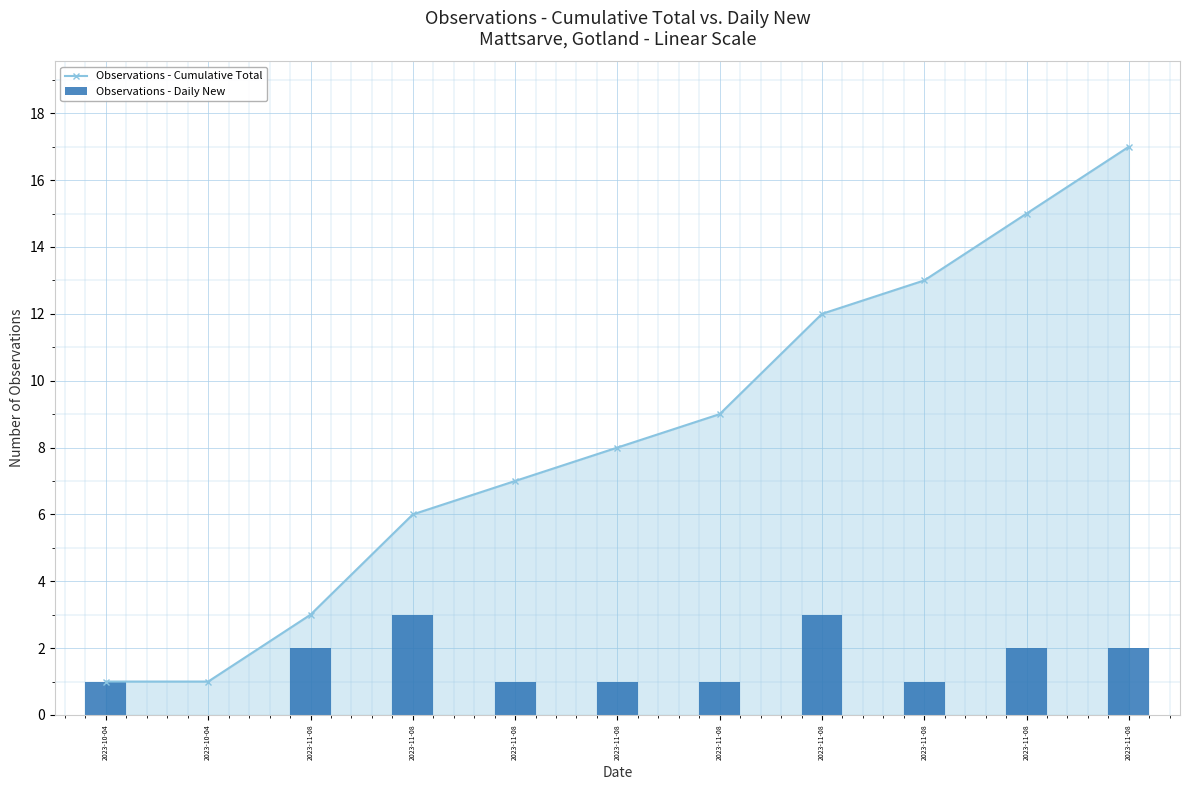

Which series has the largest total across all categories?

Observations - Cumulative Total